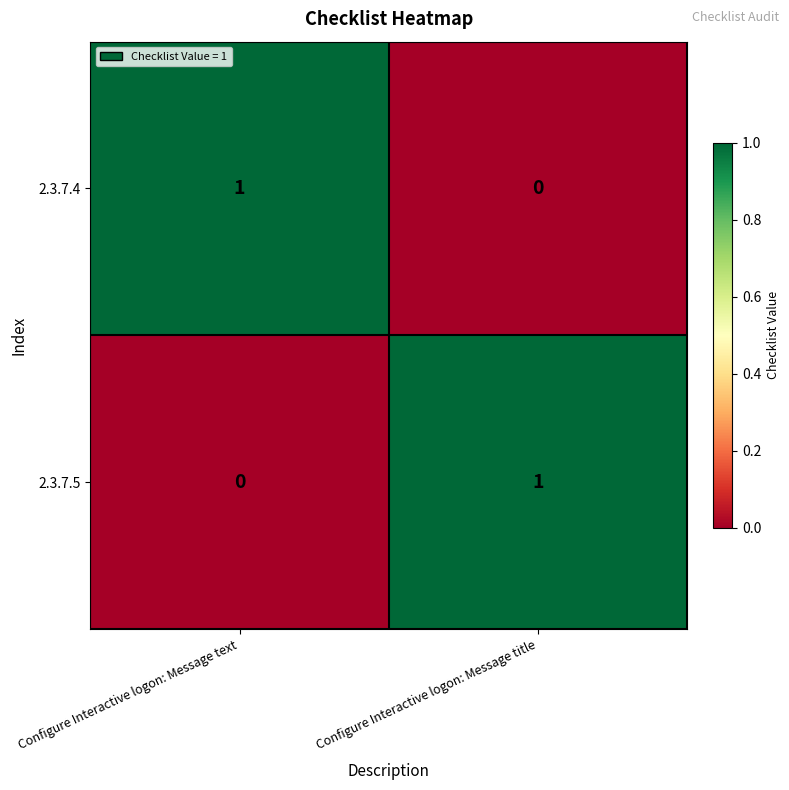

At Configure Interactive logon: Message text, list the series in order from largest to smallest.

2.3.7.4, 2.3.7.5